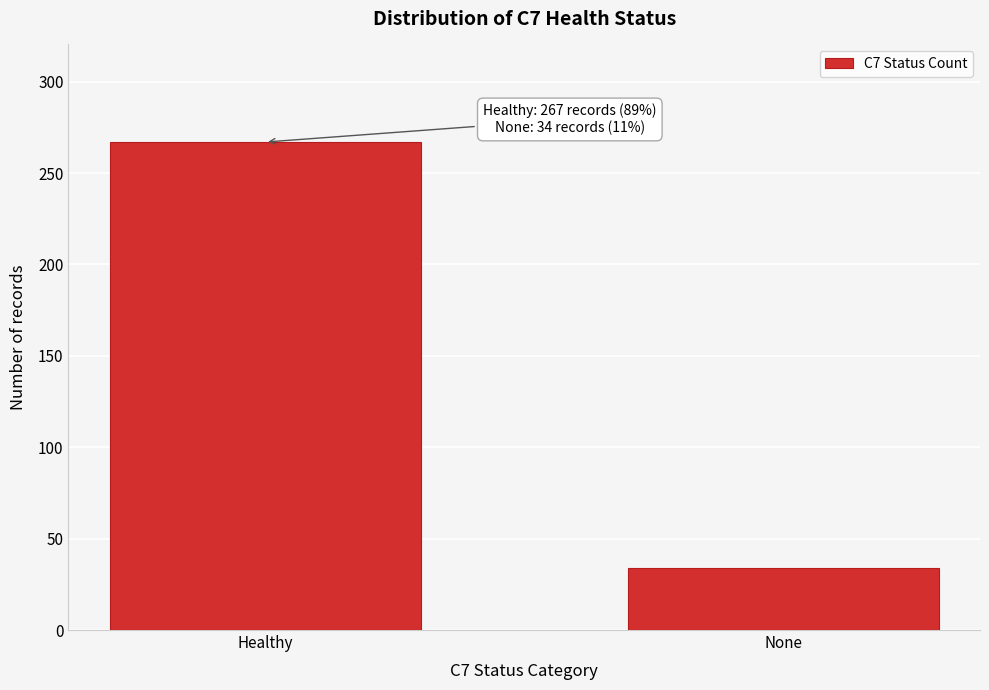

Reading left to right, list all the values displayed in this chart.

267	34